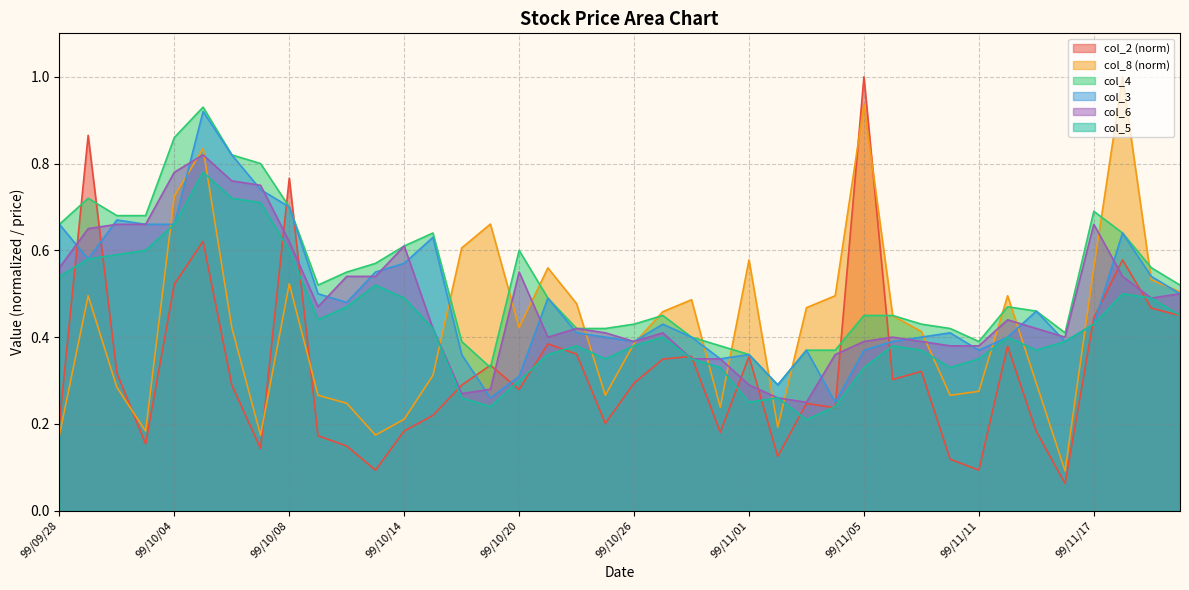

Reading right to left, what are all the values shown in this chart?

col_2: 99/11/22=0.4	99/11/19=0.5	99/11/18=0.6	99/11/17=0.4	99/11/16=0.1	99/11/15=0.2	99/11/12=0.4	99/11/11=0.1	99/11/10=0.1	99/11/09=0.3	99/11/08=0.3	99/11/05=1.0	99/11/04=0.2	99/11/03=0.2	99/11/02=0.1	99/11/01=0.4	99/10/29=0.2	99/10/28=0.4	99/10/27=0.3	99/10/26=0.3	99/10/25=0.2	99/10/22=0.4	99/10/21=0.4	99/10/20=0.3	99/10/19=0.3	99/10/18=0.3	99/10/15=0.2	99/10/14=0.2	99/10/13=0.1	99/10/12=0.1	99/10/11=0.2	99/10/08=0.8	99/10/07=0.1	99/10/06=0.3	99/10/05=0.6	99/10/04=0.5	99/10/01=0.2	99/09/30=0.3	99/09/29=0.9	99/09/28=0.2
col_8: 99/11/22=0.5	99/11/19=0.5	99/11/18=1.0	99/11/17=0.6	99/11/16=0.1	99/11/15=0.3	99/11/12=0.5	99/11/11=0.3	99/11/10=0.3	99/11/09=0.4	99/11/08=0.4	99/11/05=0.9	99/11/04=0.5	99/11/03=0.5	99/11/02=0.2	99/11/01=0.6	99/10/29=0.2	99/10/28=0.5	99/10/27=0.5	99/10/26=0.4	99/10/25=0.3	99/10/22=0.5	99/10/21=0.6	99/10/20=0.4	99/10/19=0.7	99/10/18=0.6	99/10/15=0.3	99/10/14=0.2	99/10/13=0.2	99/10/12=0.2	99/10/11=0.3	99/10/08=0.5	99/10/07=0.2	99/10/06=0.4	99/10/05=0.8	99/10/04=0.7	99/10/01=0.2	99/09/30=0.3	99/09/29=0.5	99/09/28=0.2
col_4: 99/11/22=0.5	99/11/19=0.6	99/11/18=0.6	99/11/17=0.7	99/11/16=0.4	99/11/15=0.5	99/11/12=0.5	99/11/11=0.4	99/11/10=0.4	99/11/09=0.4	99/11/08=0.5	99/11/05=0.5	99/11/04=0.4	99/11/03=0.4	99/11/02=0.3	99/11/01=0.4	99/10/29=0.4	99/10/28=0.4	99/10/27=0.5	99/10/26=0.4	99/10/25=0.4	99/10/22=0.4	99/10/21=0.5	99/10/20=0.6	99/10/19=0.3	99/10/18=0.4	99/10/15=0.6	99/10/14=0.6	99/10/13=0.6	99/10/12=0.6	99/10/11=0.5	99/10/08=0.7	99/10/07=0.8	99/10/06=0.8	99/10/05=0.9	99/10/04=0.9	99/10/01=0.7	99/09/30=0.7	99/09/29=0.7	99/09/28=0.7
col_3: 99/11/22=0.5	99/11/19=0.5	99/11/18=0.6	99/11/17=0.4	99/11/16=0.4	99/11/15=0.5	99/11/12=0.4	99/11/11=0.4	99/11/10=0.4	99/11/09=0.4	99/11/08=0.4	99/11/05=0.4	99/11/04=0.2	99/11/03=0.4	99/11/02=0.3	99/11/01=0.4	99/10/29=0.3	99/10/28=0.4	99/10/27=0.4	99/10/26=0.4	99/10/25=0.4	99/10/22=0.4	99/10/21=0.5	99/10/20=0.3	99/10/19=0.3	99/10/18=0.4	99/10/15=0.6	99/10/14=0.6	99/10/13=0.6	99/10/12=0.5	99/10/11=0.5	99/10/08=0.7	99/10/07=0.7	99/10/06=0.8	99/10/05=0.9	99/10/04=0.7	99/10/01=0.7	99/09/30=0.7	99/09/29=0.6	99/09/28=0.7
col_6: 99/11/22=0.5	99/11/19=0.5	99/11/18=0.5	99/11/17=0.7	99/11/16=0.4	99/11/15=0.4	99/11/12=0.4	99/11/11=0.4	99/11/10=0.4	99/11/09=0.4	99/11/08=0.4	99/11/05=0.4	99/11/04=0.4	99/11/03=0.2	99/11/02=0.3	99/11/01=0.3	99/10/29=0.3	99/10/28=0.3	99/10/27=0.4	99/10/26=0.4	99/10/25=0.4	99/10/22=0.4	99/10/21=0.4	99/10/20=0.6	99/10/19=0.3	99/10/18=0.3	99/10/15=0.4	99/10/14=0.6	99/10/13=0.5	99/10/12=0.5	99/10/11=0.5	99/10/08=0.6	99/10/07=0.8	99/10/06=0.8	99/10/05=0.8	99/10/04=0.8	99/10/01=0.7	99/09/30=0.7	99/09/29=0.7	99/09/28=0.6
col_5: 99/11/22=0.5	99/11/19=0.5	99/11/18=0.5	99/11/17=0.4	99/11/16=0.4	99/11/15=0.4	99/11/12=0.4	99/11/11=0.3	99/11/10=0.3	99/11/09=0.4	99/11/08=0.4	99/11/05=0.3	99/11/04=0.2	99/11/03=0.2	99/11/02=0.3	99/11/01=0.2	99/10/29=0.3	99/10/28=0.3	99/10/27=0.4	99/10/26=0.4	99/10/25=0.3	99/10/22=0.4	99/10/21=0.4	99/10/20=0.3	99/10/19=0.2	99/10/18=0.3	99/10/15=0.4	99/10/14=0.5	99/10/13=0.5	99/10/12=0.5	99/10/11=0.4	99/10/08=0.6	99/10/07=0.7	99/10/06=0.7	99/10/05=0.8	99/10/04=0.7	99/10/01=0.6	99/09/30=0.6	99/09/29=0.6	99/09/28=0.5